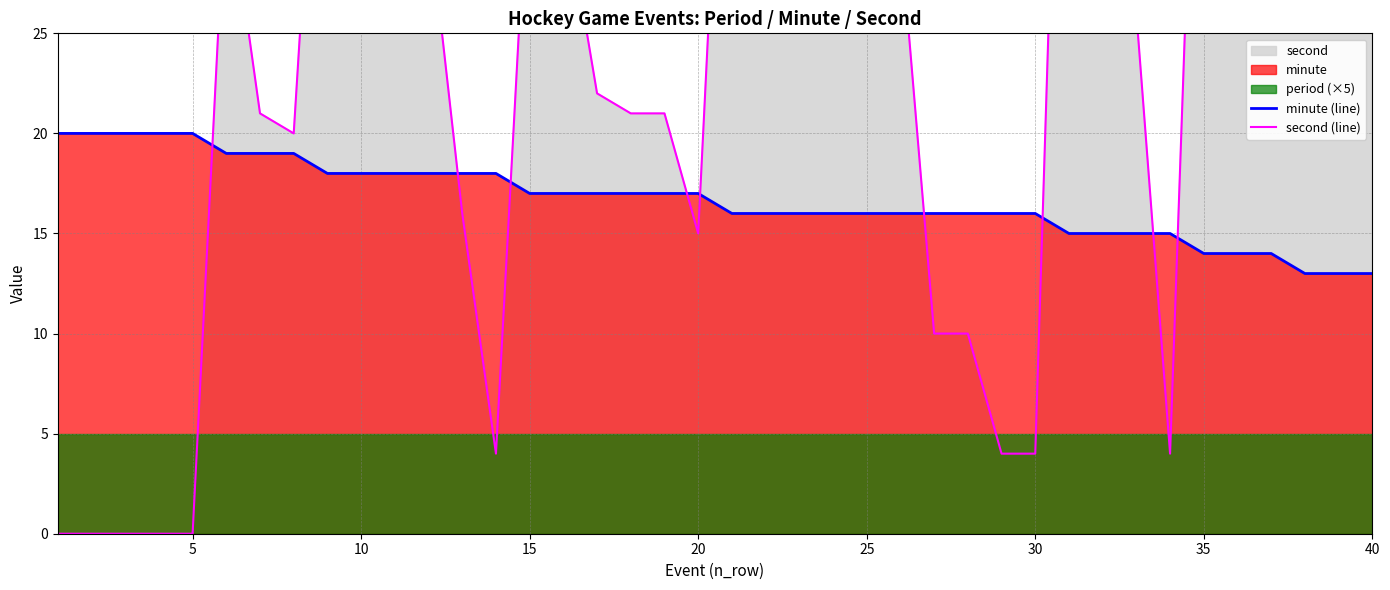

What is the maximum value for minute (line)?

20